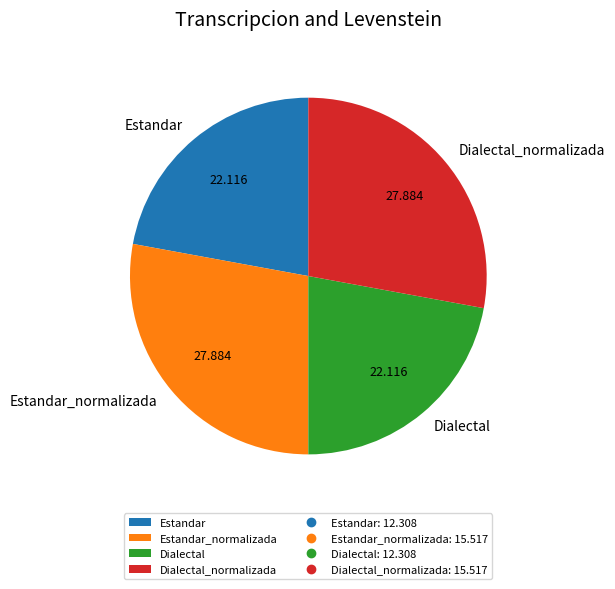

Does Dialectal account for over 50% of the chart?

No